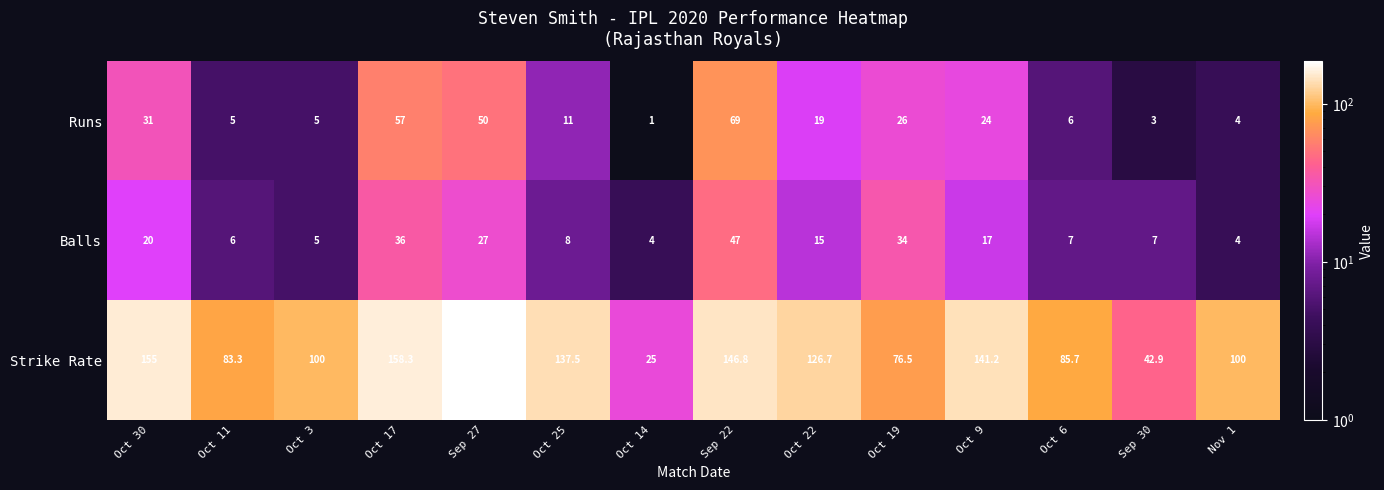

What is the total value across all series at Oct 3?

110.0